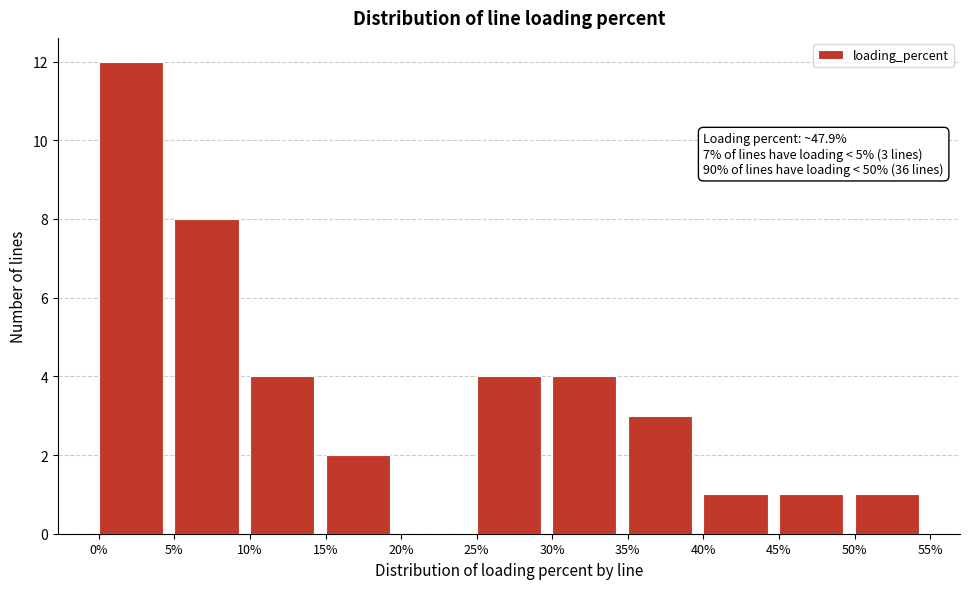

Which range on the x-axis has the tallest bar?

0% to 5%